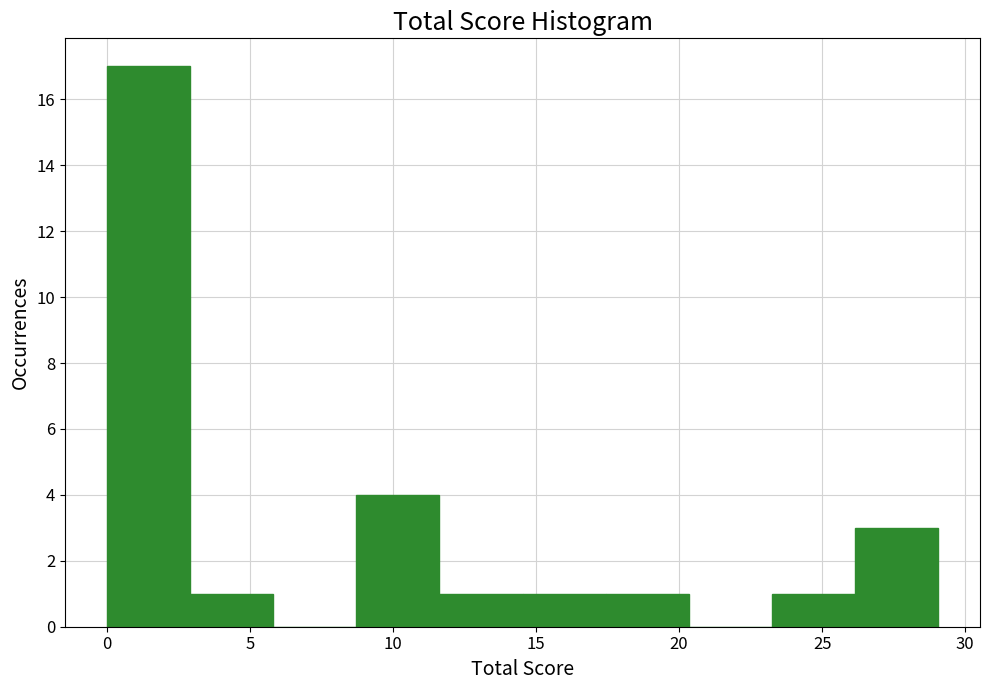

What is the height of the bar covering 0.0 to 3.0 on the x-axis? Neither the bar edges nor the heights are printed on the chart, so give them approximately, as read against the axes.

17